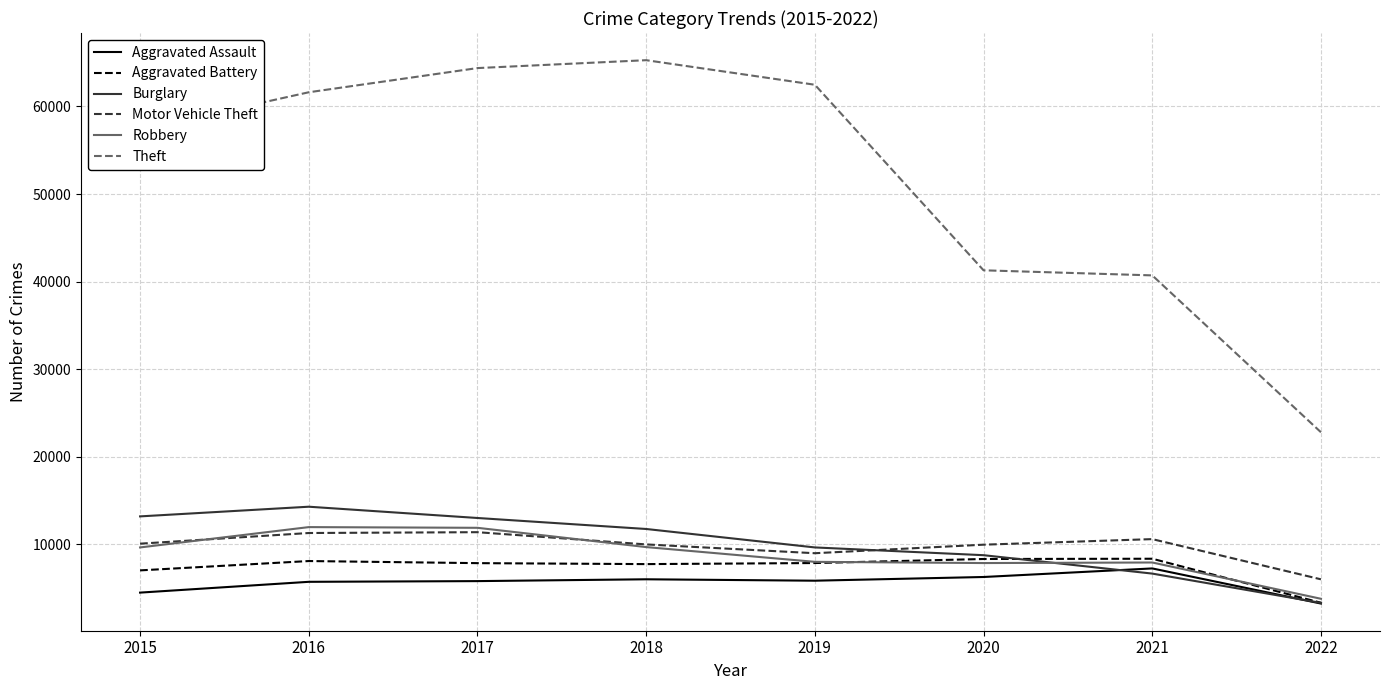

The value of Aggravated Assault at 2019 is 9045. True or false?

False